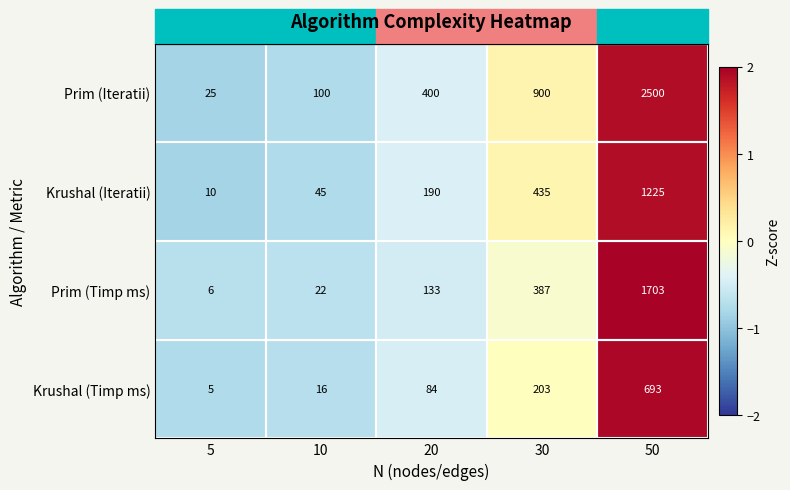

What is the lowest value of the Prim (Timp ms) series?

6